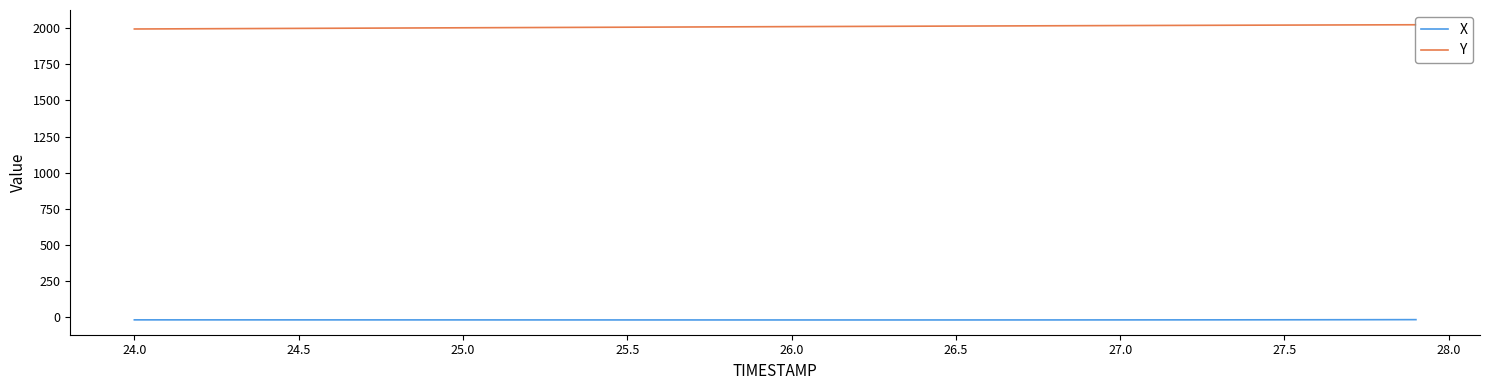

True or false: Y and X cross at least once.

False